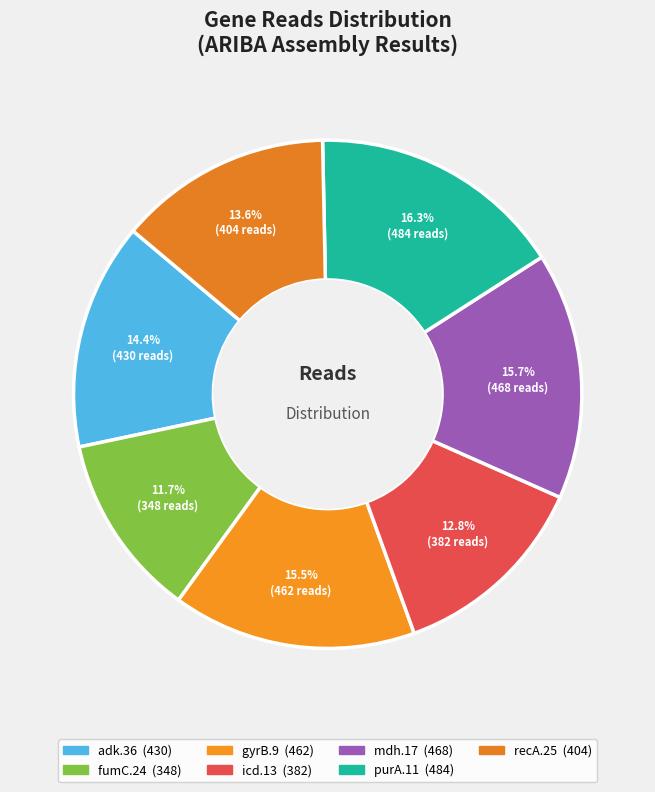

Approximately how many times larger is the value at icd.13 compared to gyrB.9?

0.8